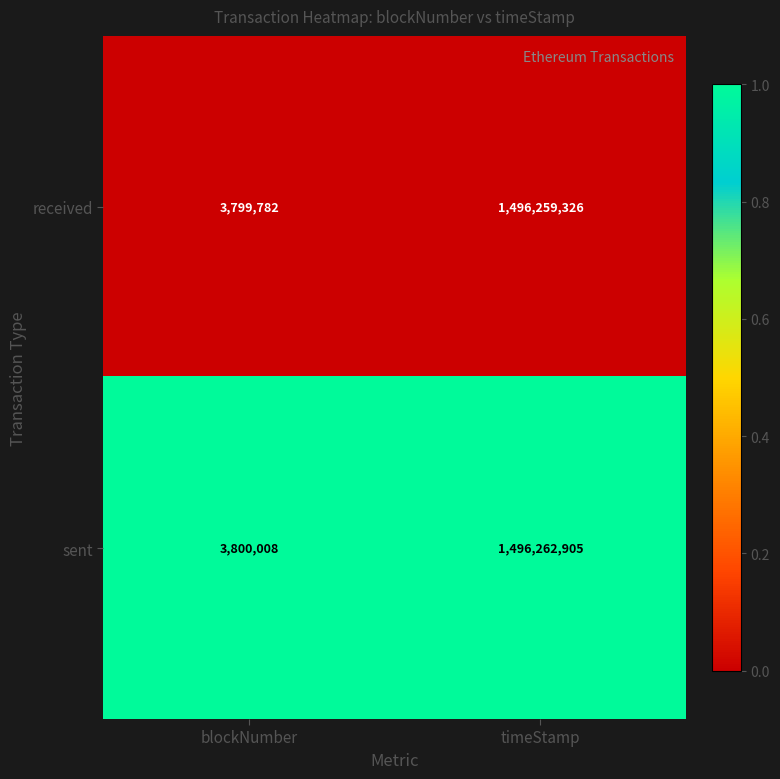

At which category is the sum across all series the highest?

timeStamp